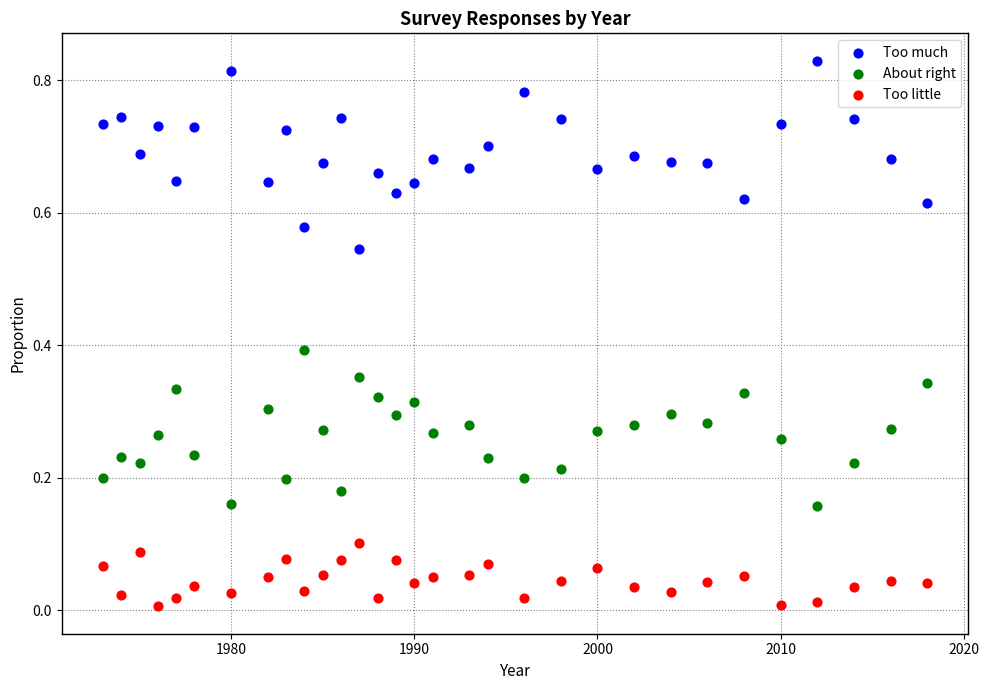

Across all data points, what is the range of X values (max minus min)?

45.0